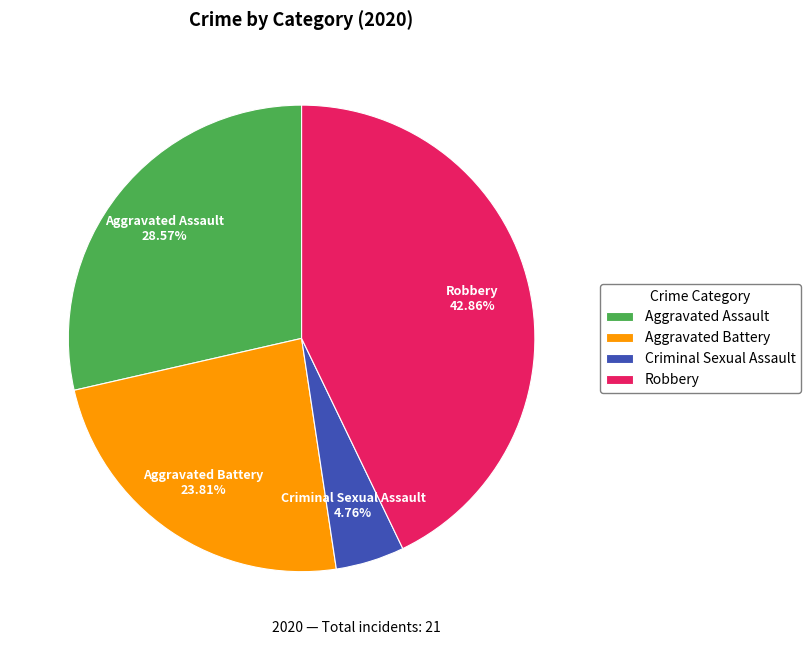

Do Robbery and Aggravated Assault together represent more than half of the pie?

Yes